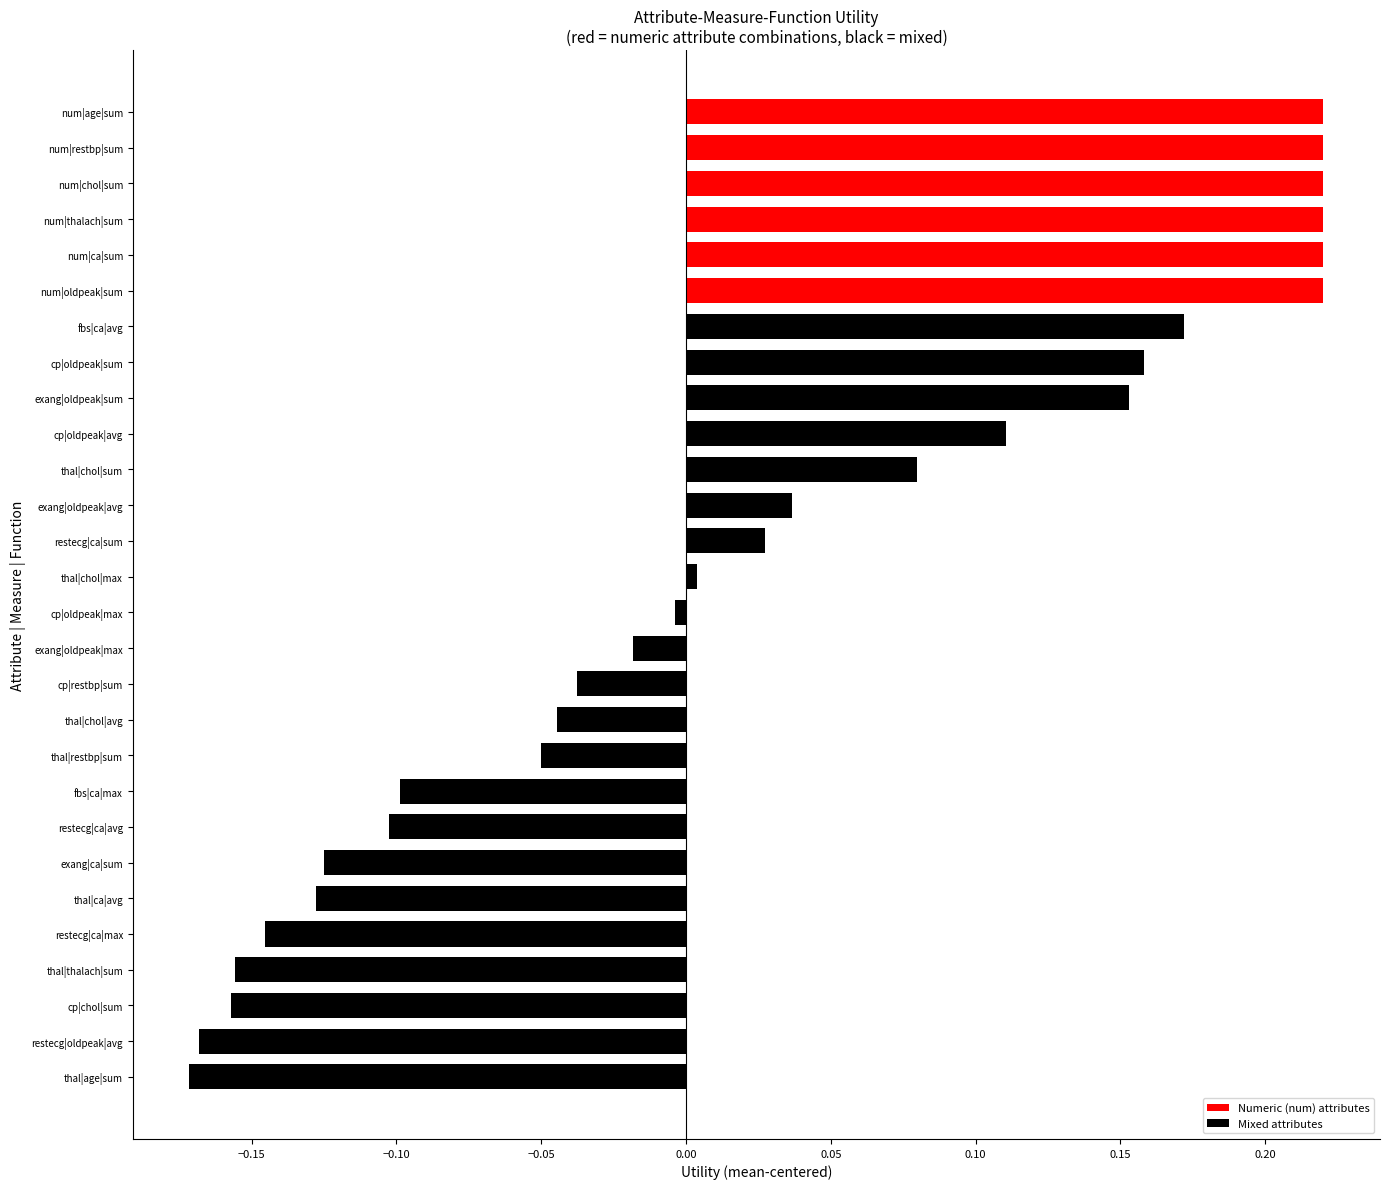

Does the chart contain stacked bars?

No